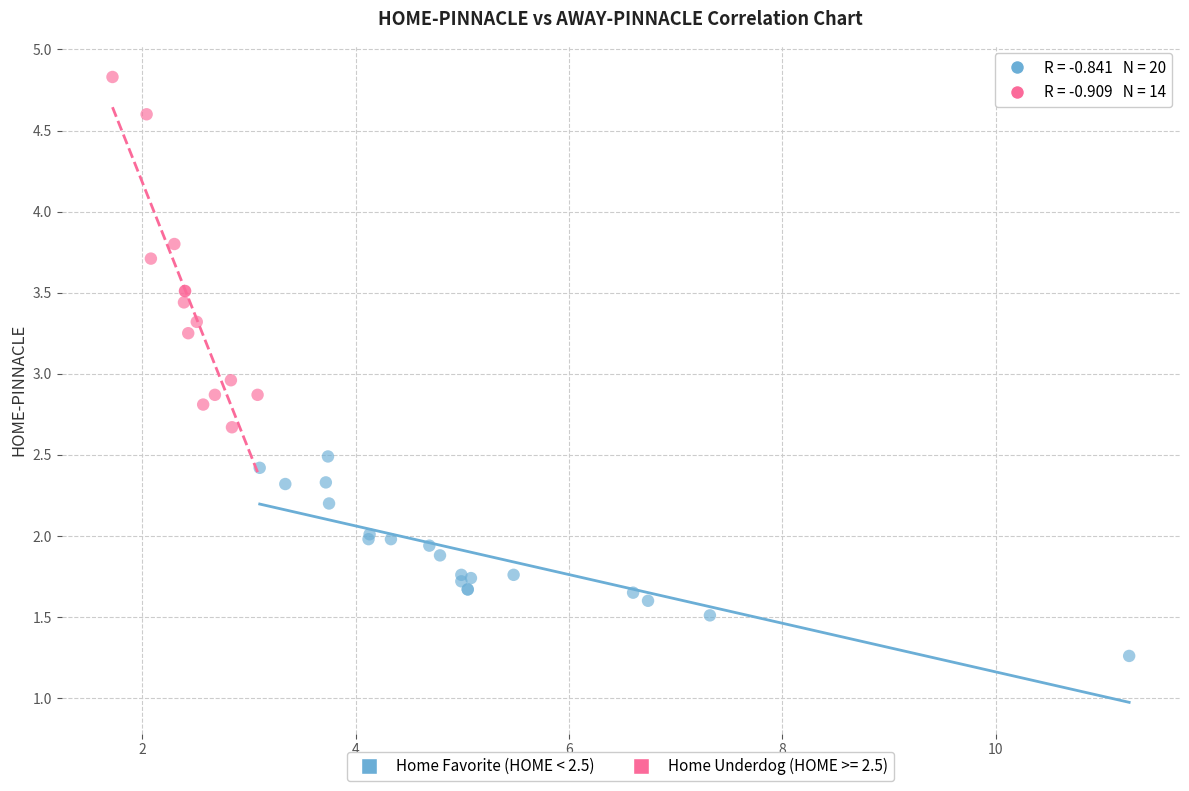

Which series has the widest spread of Y values?

Home Underdog (HOME >= 2.5)